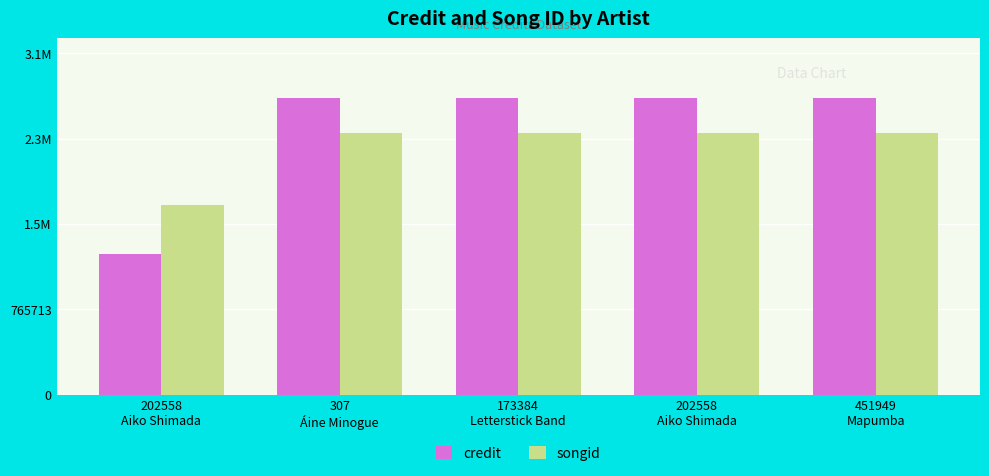

Reading left to right, transcribe all the data shown in this chart.

credit: 1259761	2663351	2663351	2663351	2663351
songid: 1705772	2348612	2348612	2348612	2348612